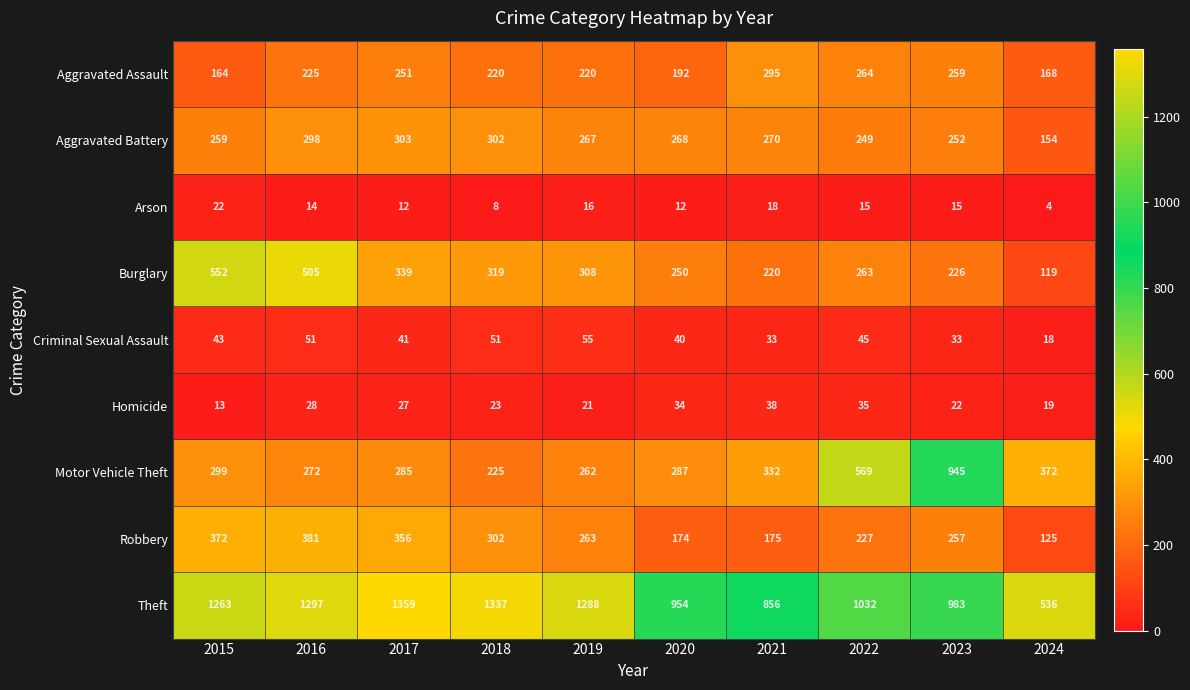

What is the sum of the Burglary values at 2019 and 2022?

571